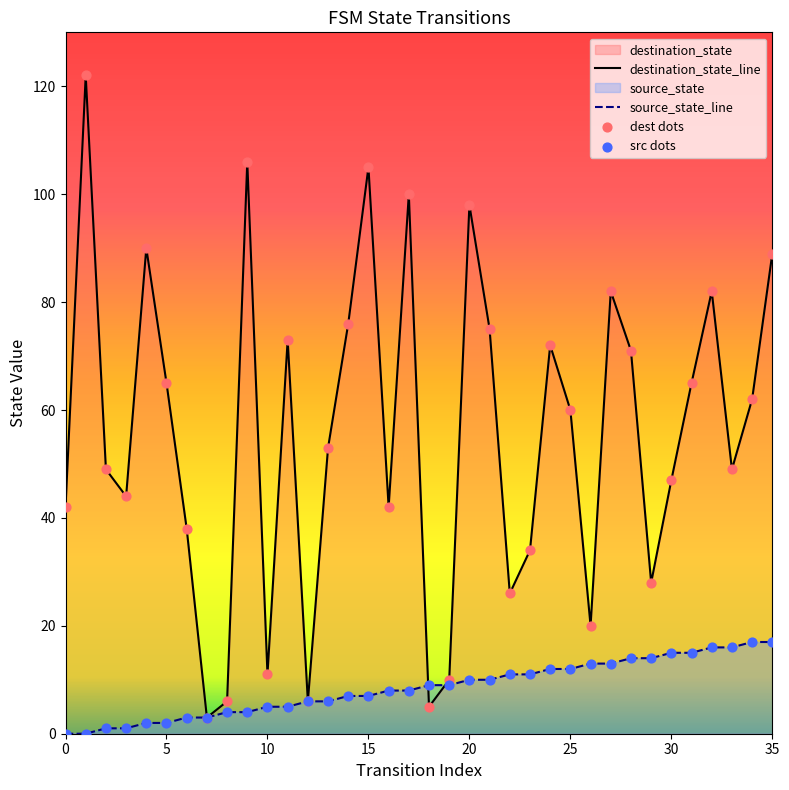

At which category is the sum across all series the highest?

1